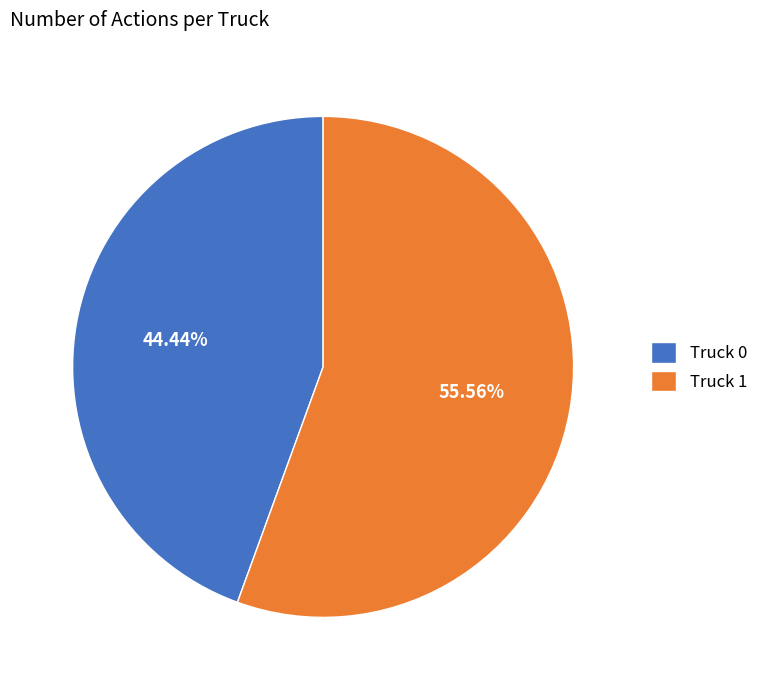

To the nearest percent, what percentage of the pie is Truck 0?

44%